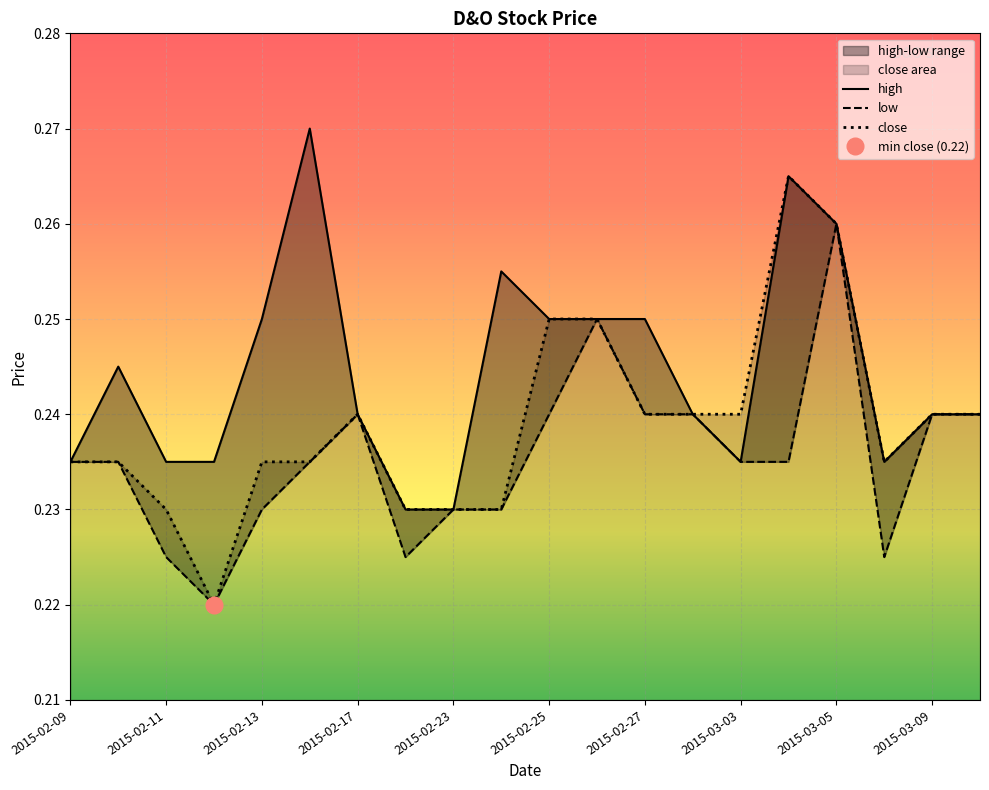

Rank the categories by high value from highest to lowest.

2015-02-16, 2015-03-04, 2015-03-05, 2015-02-24, 2015-02-13, 2015-02-25, 2015-02-26, 2015-02-27, 2015-02-10, 2015-02-17, 2015-03-02, 2015-03-09, 2015-03-10, 2015-02-09, 2015-02-11, 2015-02-12, 2015-03-03, 2015-03-06, 2015-02-18, 2015-02-23